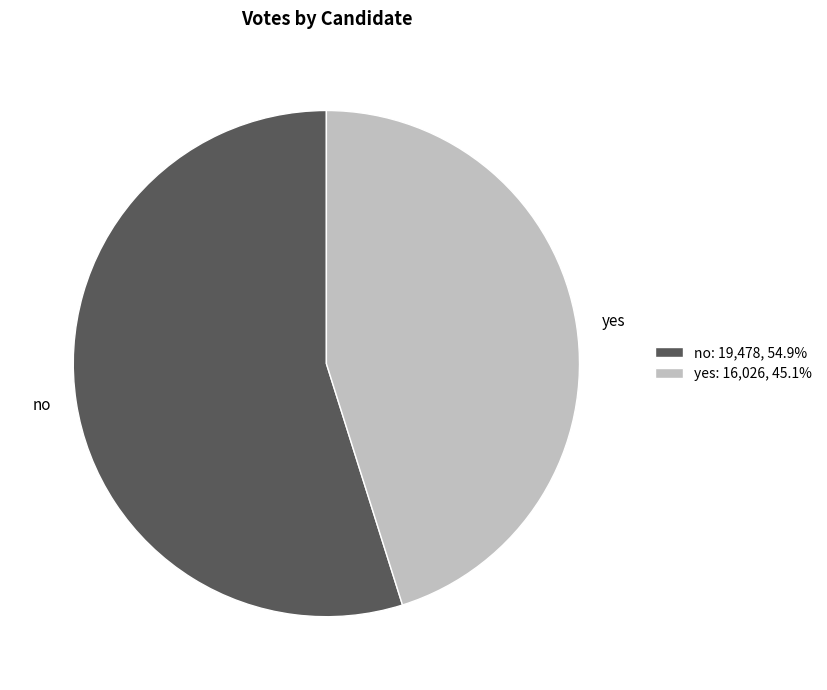

Which slice is the largest?

no